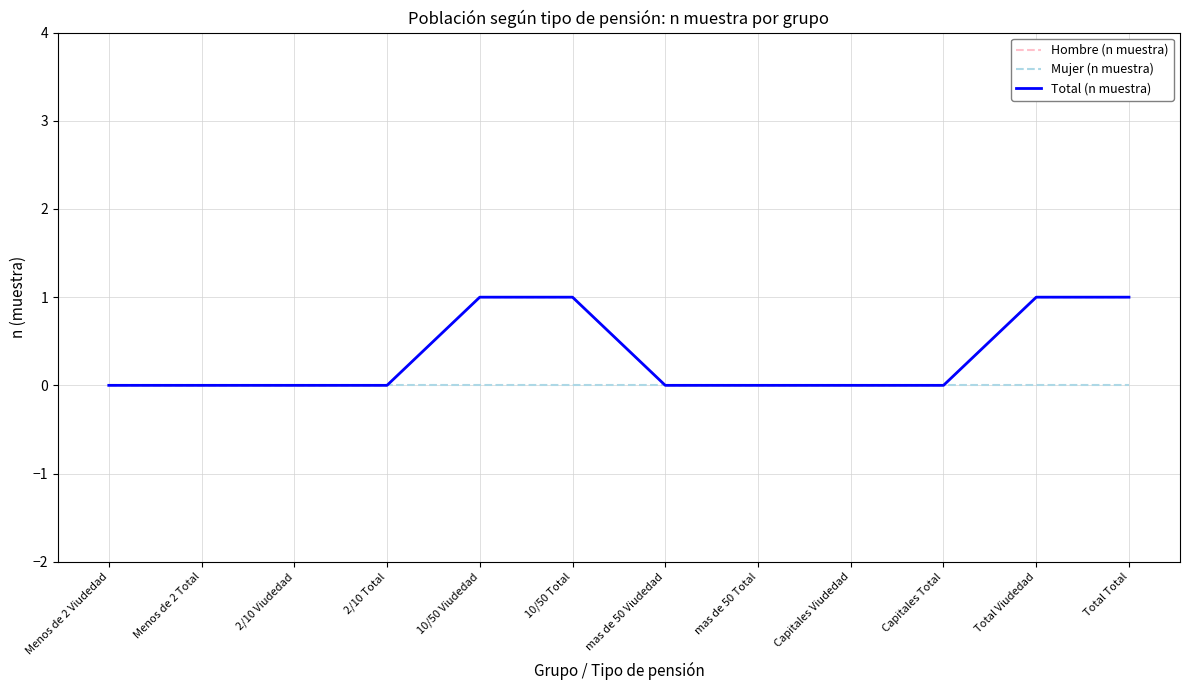

What is the label of the 3rd point from the right?

Capitales Total